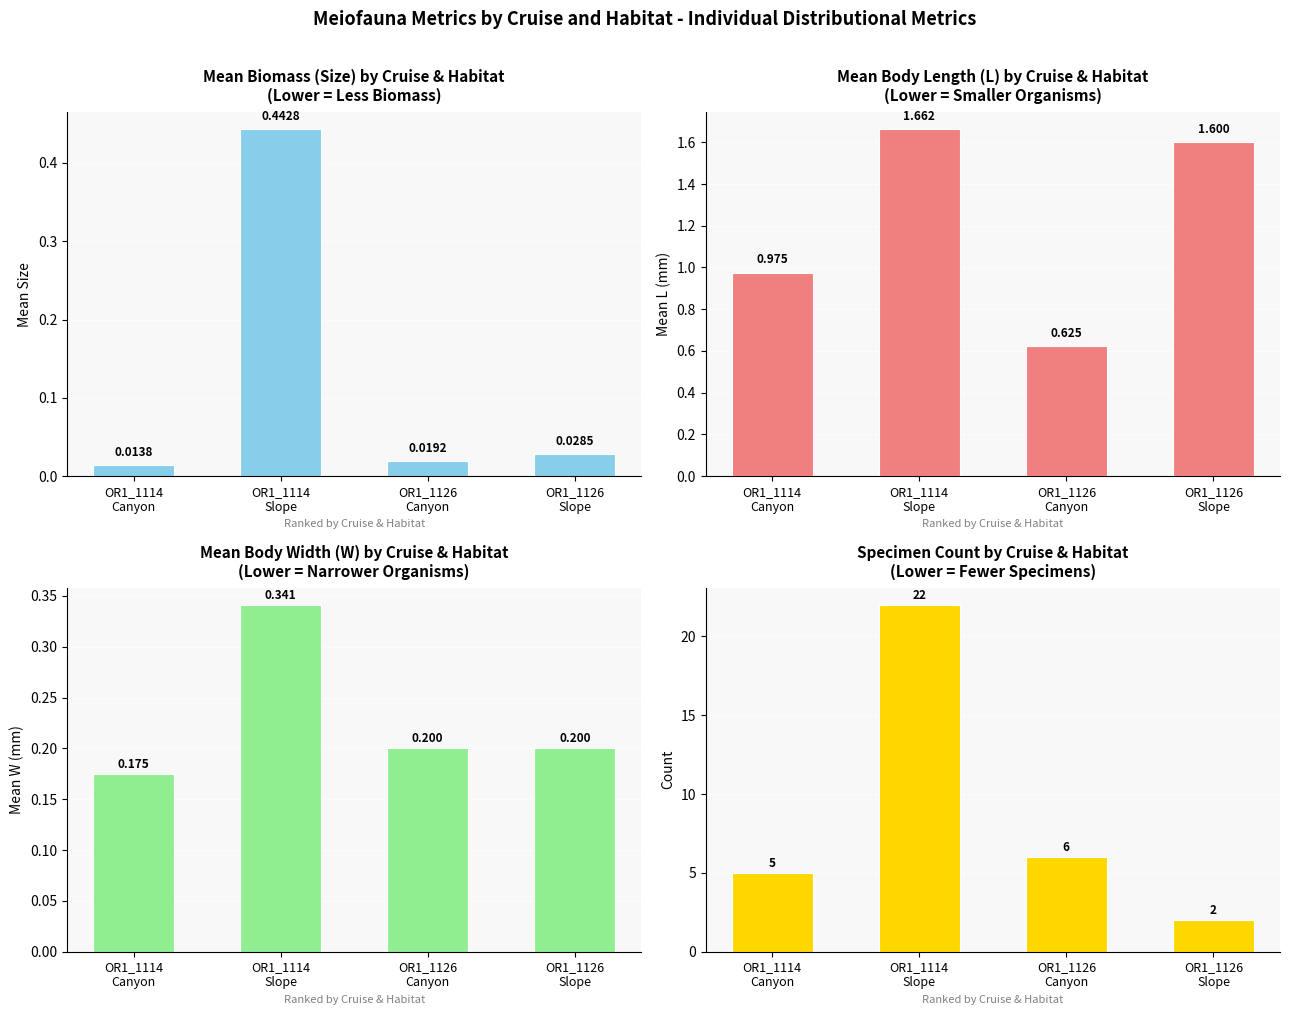

Is it true that Mean Size equals 0.0 at OR1_1114
Canyon?

False